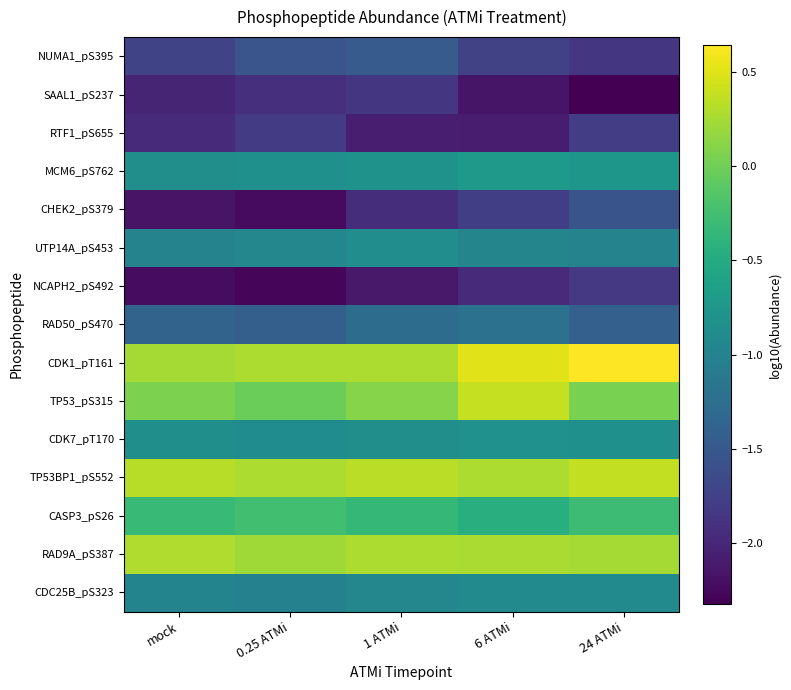

Which series has the largest total across all categories?

CDK1_pT161